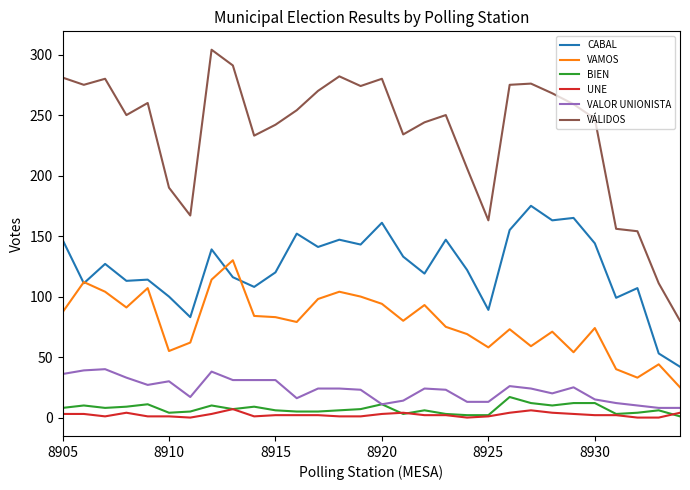

True or false: VÁLIDOS and VALOR UNIONISTA intersect in this chart.

False